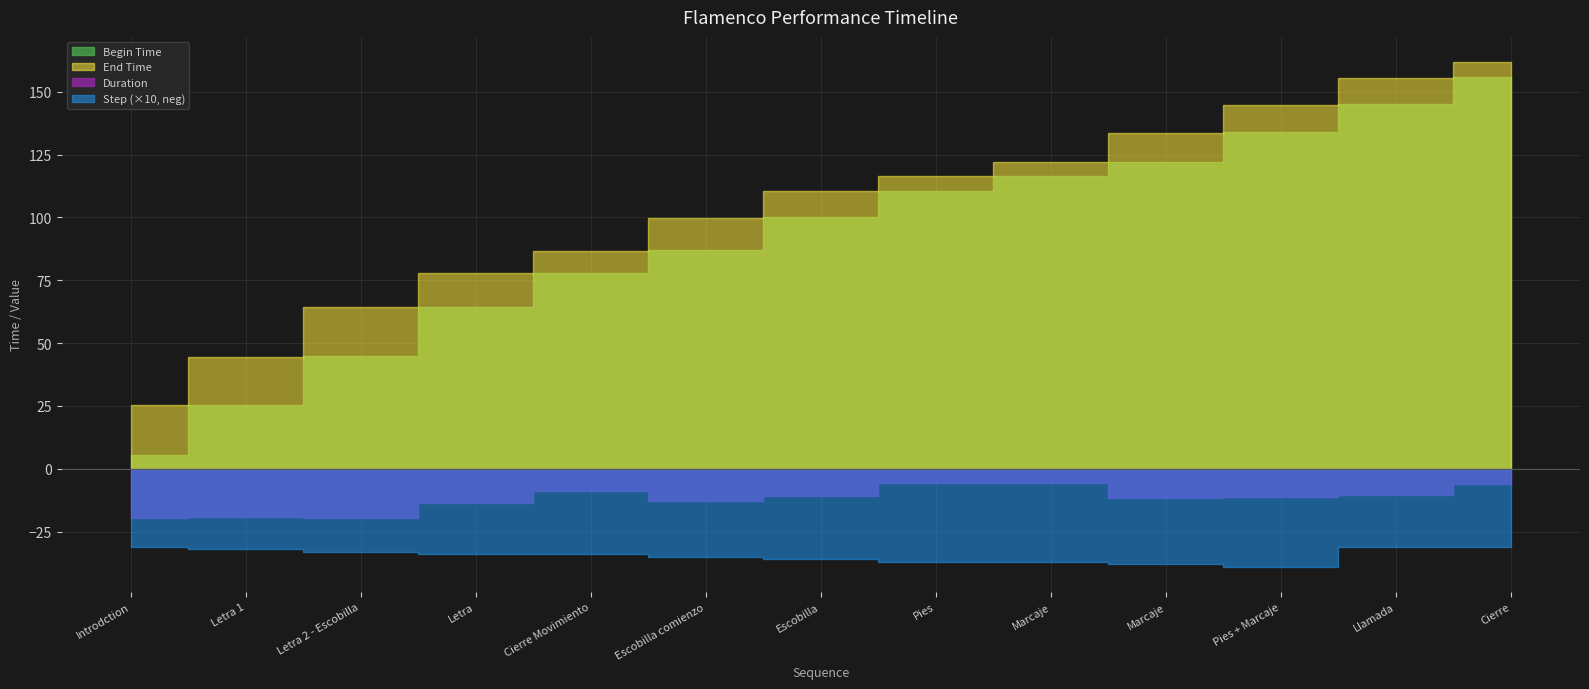

What is the total value across all series at Cierre Movimiento?

177.0